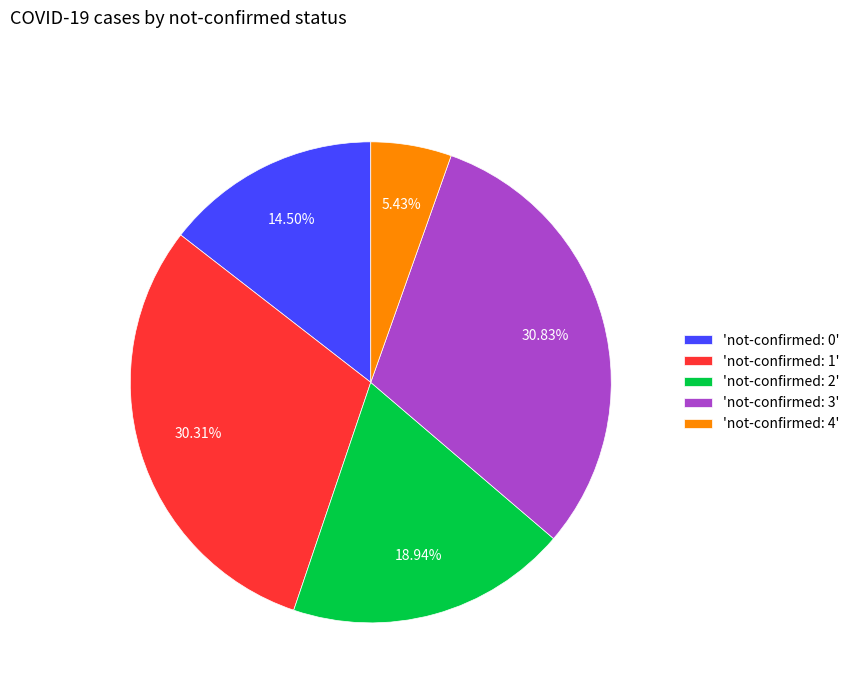

What is the ratio of the value at 'not-confirmed: 2' to the value at 'not-confirmed: 3'?

0.6